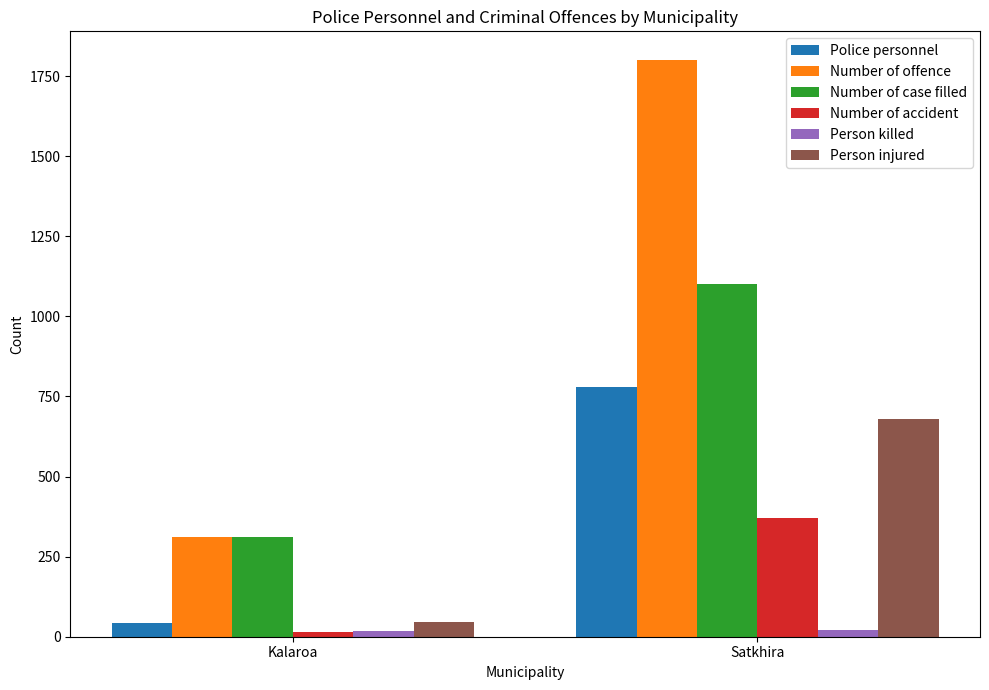

How many values in the Number of accident series are below 372?

1